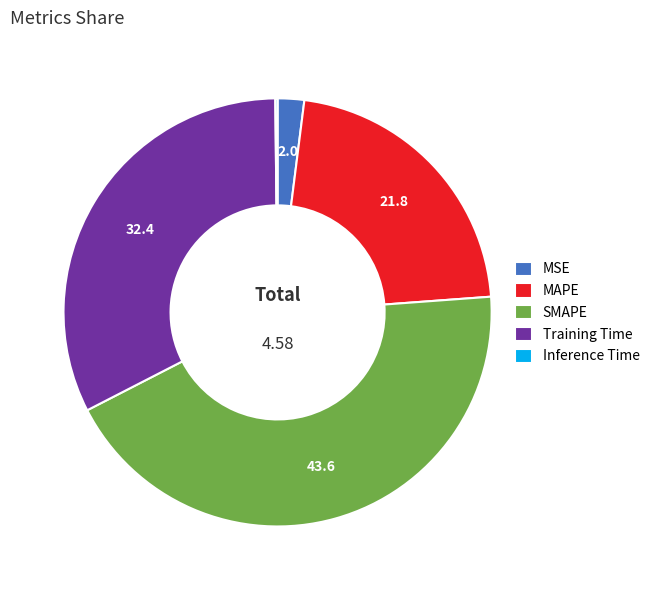

True or false: MAPE accounts for 28% of the total.

False